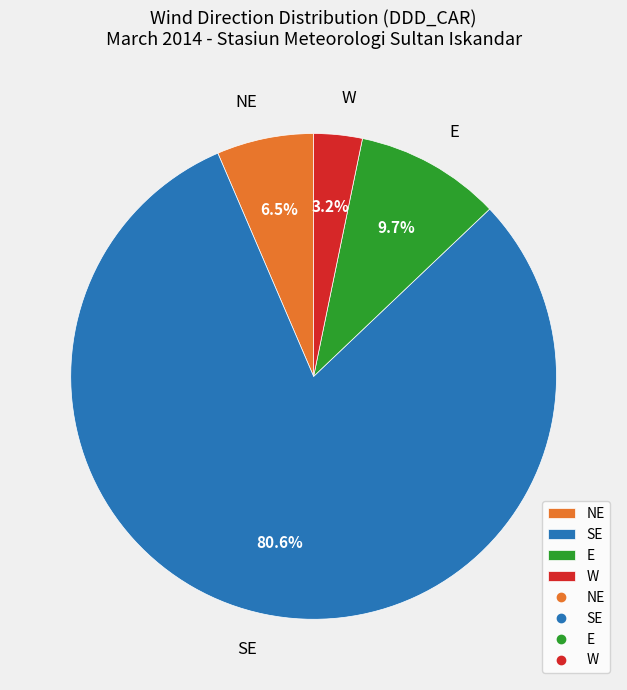

Is there any slice that represents more than half of the pie?

Yes